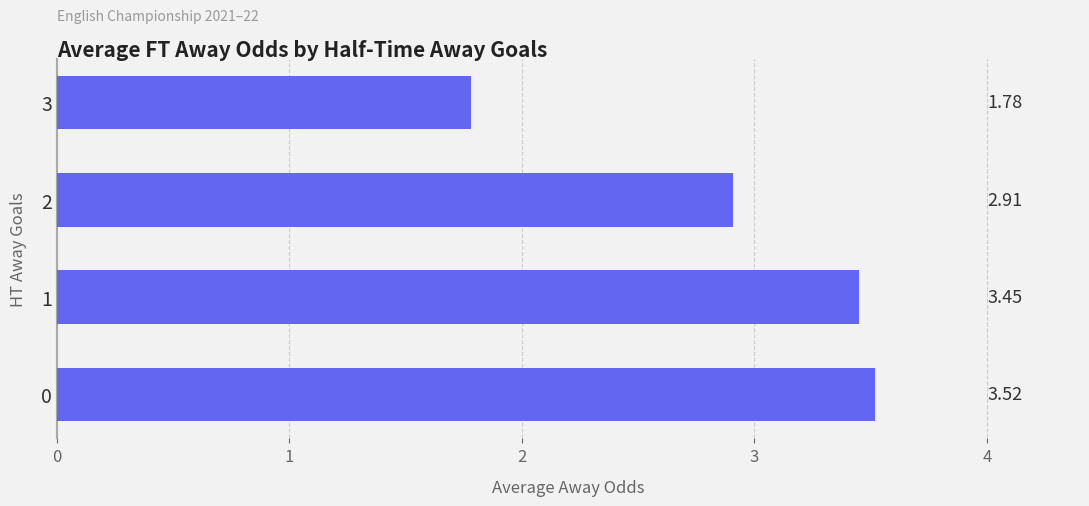

List the labels in order of value, smallest first.

3, 2, 1, 0